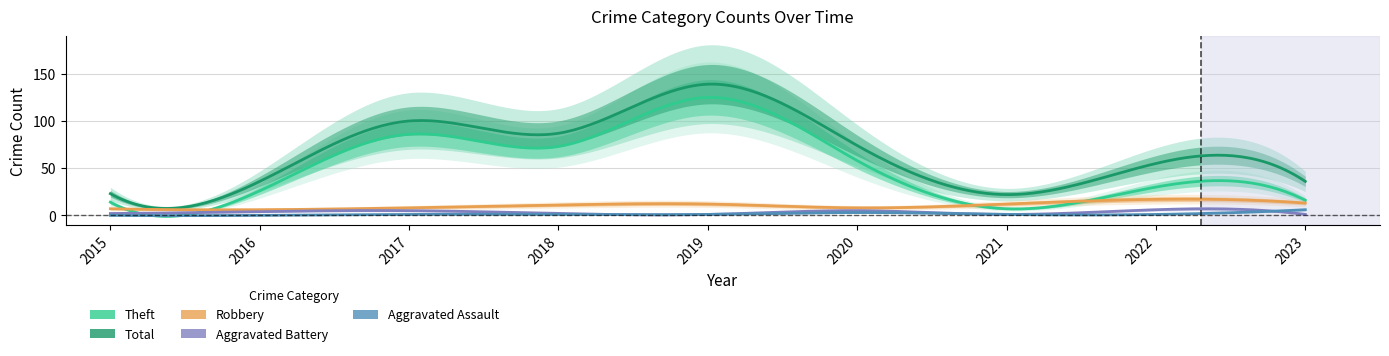

Is the value of Aggravated Assault at 2017 greater than the value of Total at 2022?

No